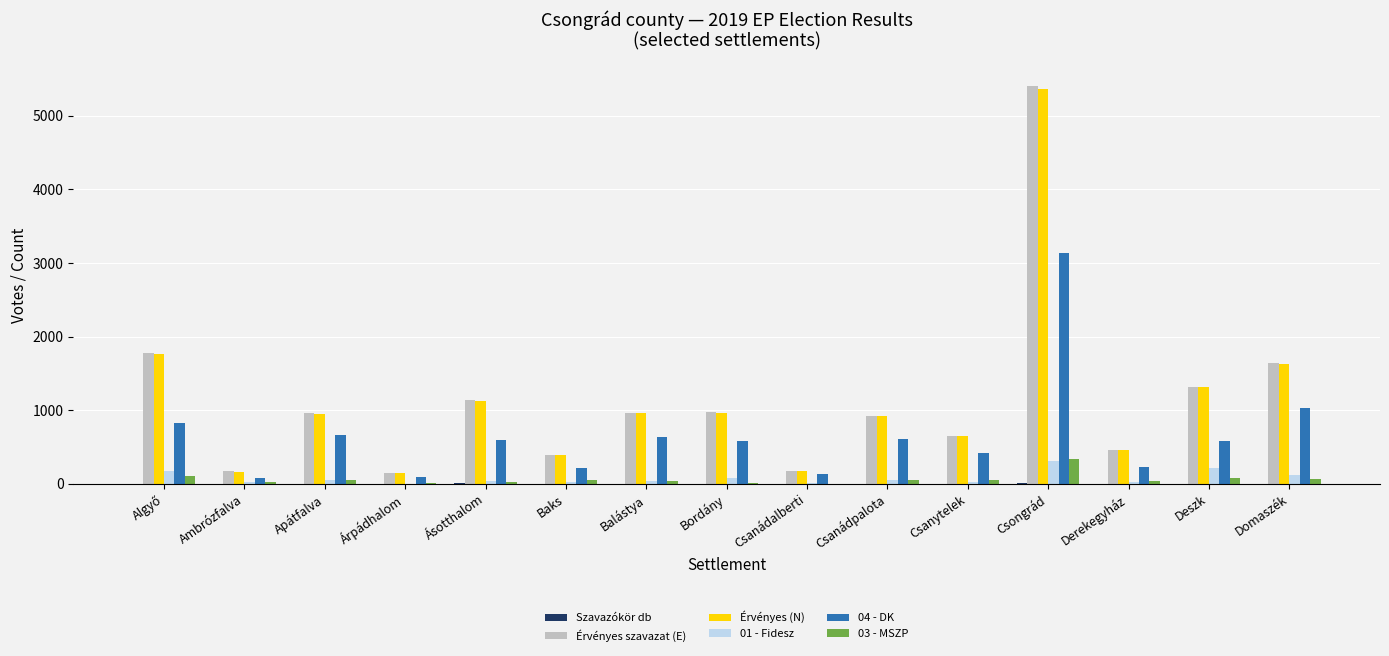

Which category has the highest value in the Érvényes szavazat (E) series?

Csongrád